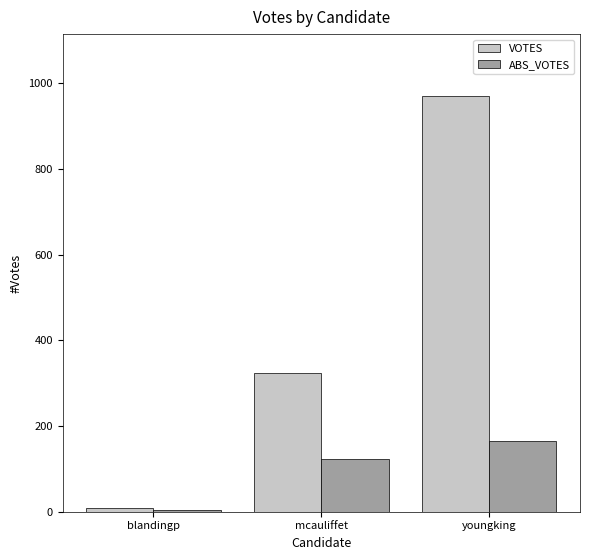

At which label is ABS_VOTES closest to 84?

mcauliffet